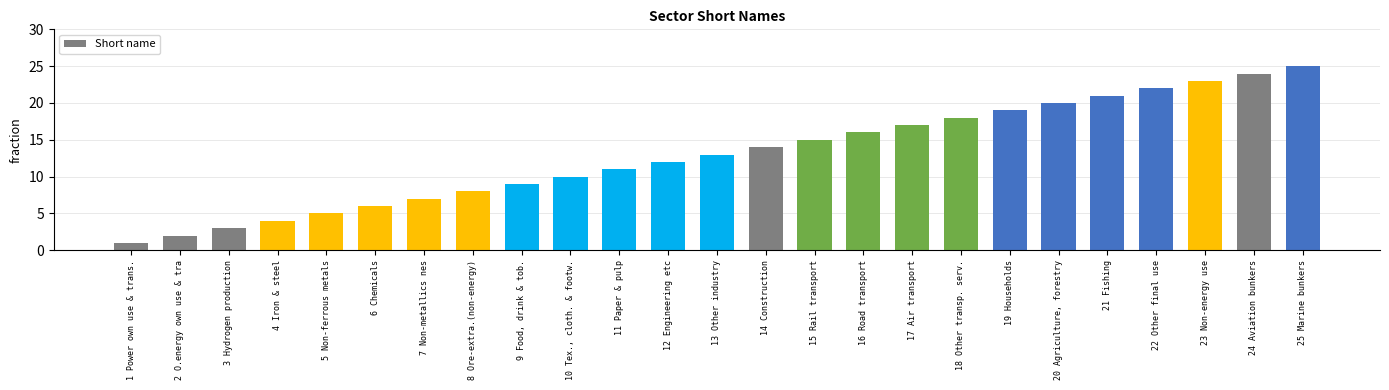

True or false: the data shows 20 at 20 Agriculture, forestry.

True